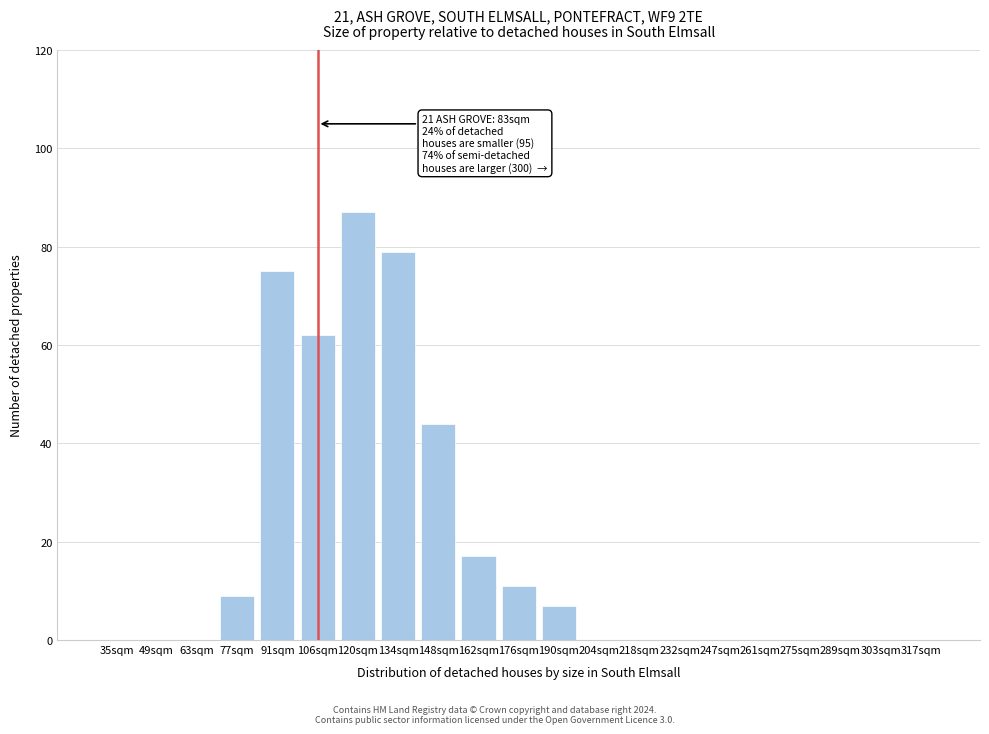

Reading left to right, what are all the values shown in this chart?

35sqm=0	49sqm=0	63sqm=0	77sqm=9	91sqm=75	106sqm=62	120sqm=87	134sqm=79	148sqm=44	162sqm=17	176sqm=11	190sqm=7	204sqm=0	218sqm=0	232sqm=0	247sqm=0	261sqm=0	275sqm=0	289sqm=0	303sqm=0	317sqm=0